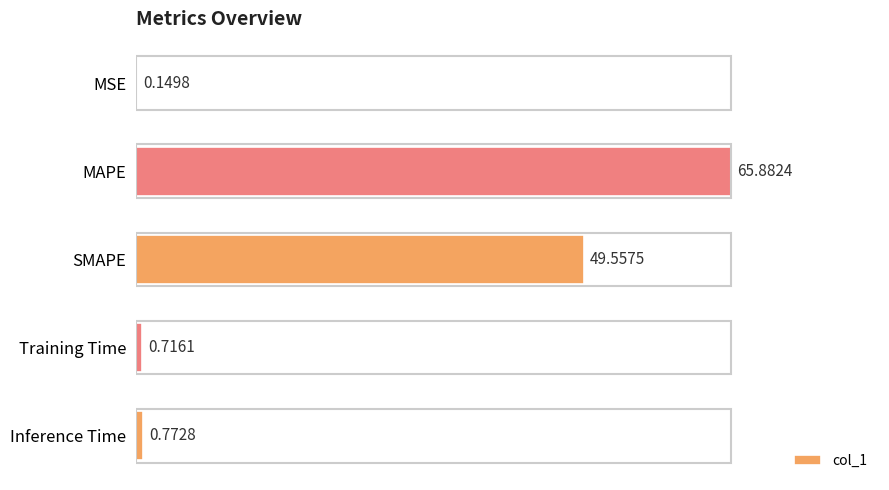

Where is the data nearest to the value 33?

SMAPE